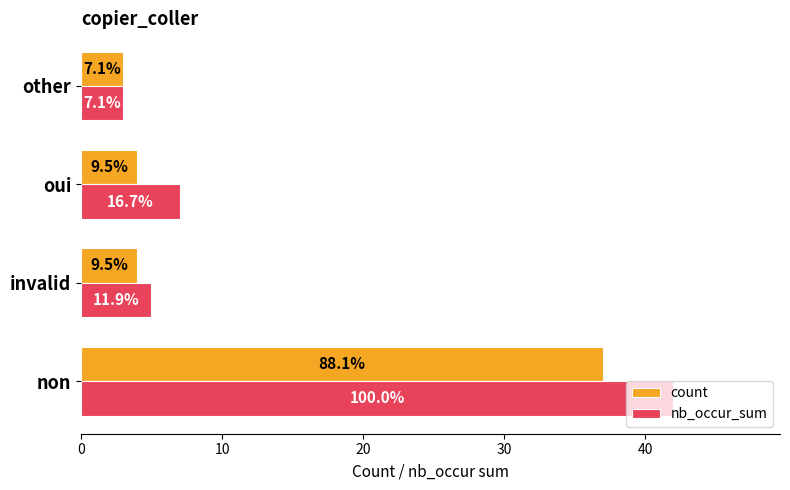

What are all the series names shown in the legend?

count, nb_occur_sum